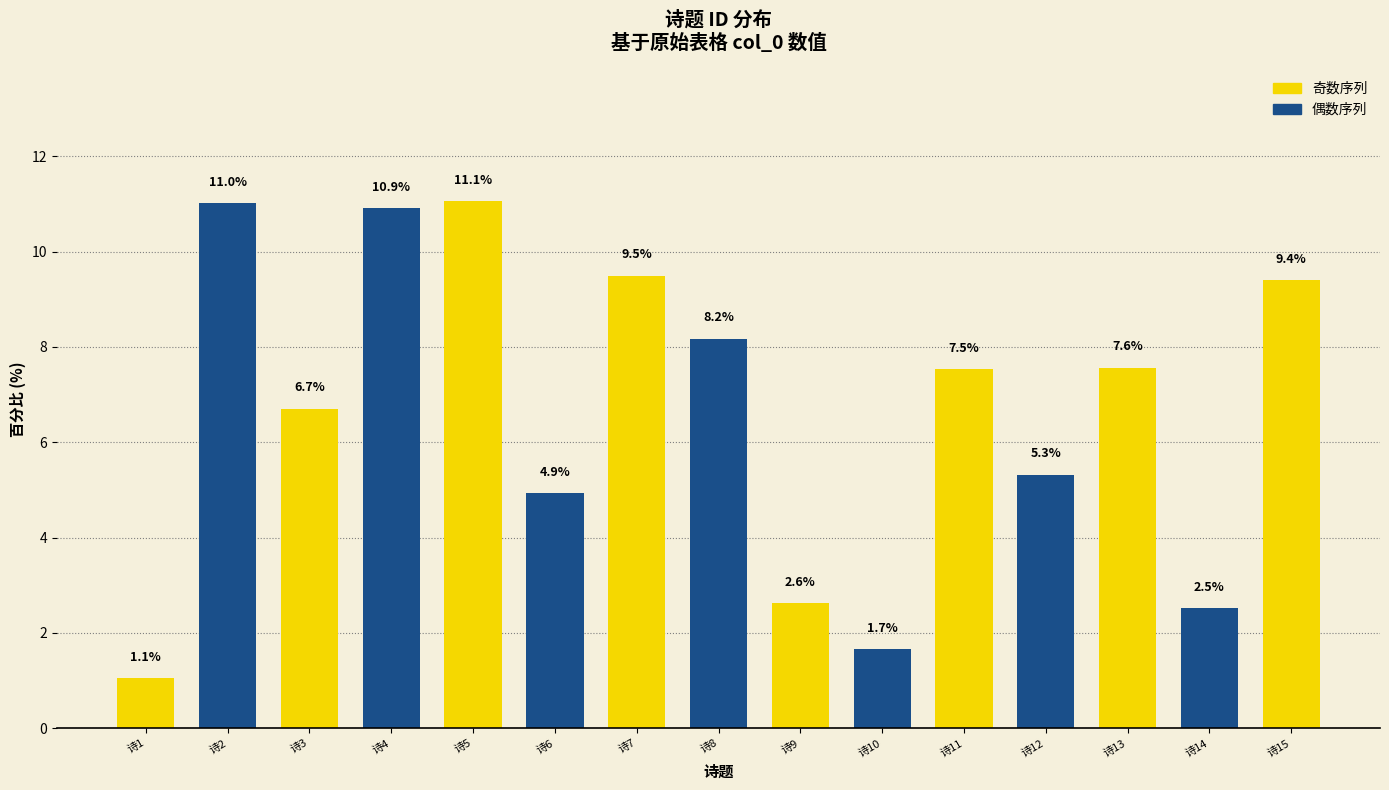

Reading left to right, what are all the values shown in this chart?

1.1	11.0	6.7	10.9	11.1	4.9	9.5	8.2	2.6	1.7	7.5	5.3	7.6	2.5	9.4